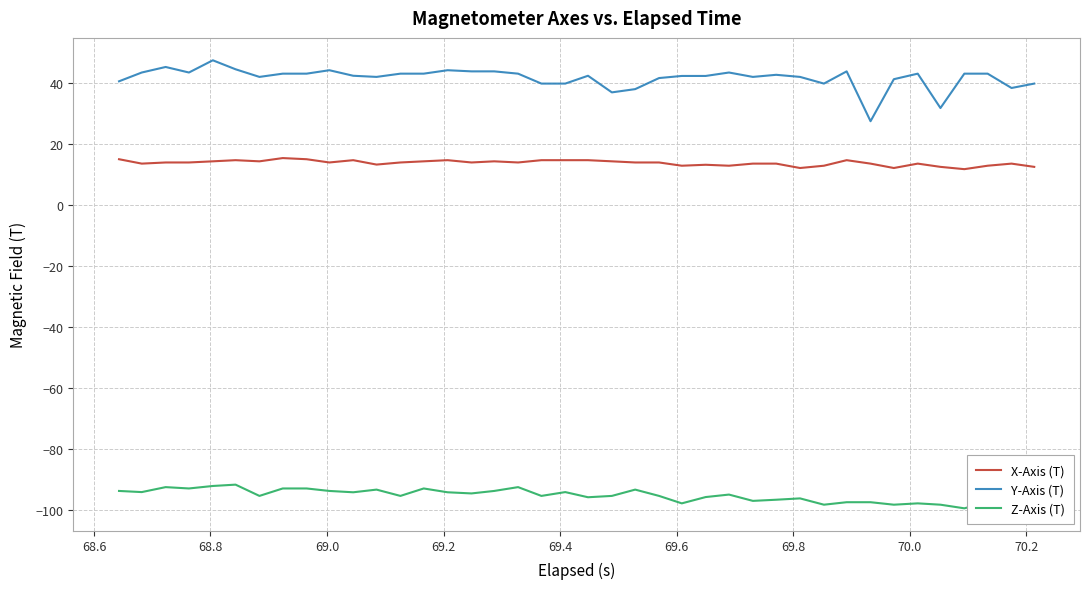

Which series has the widest spread of values?

Y-Axis (T)